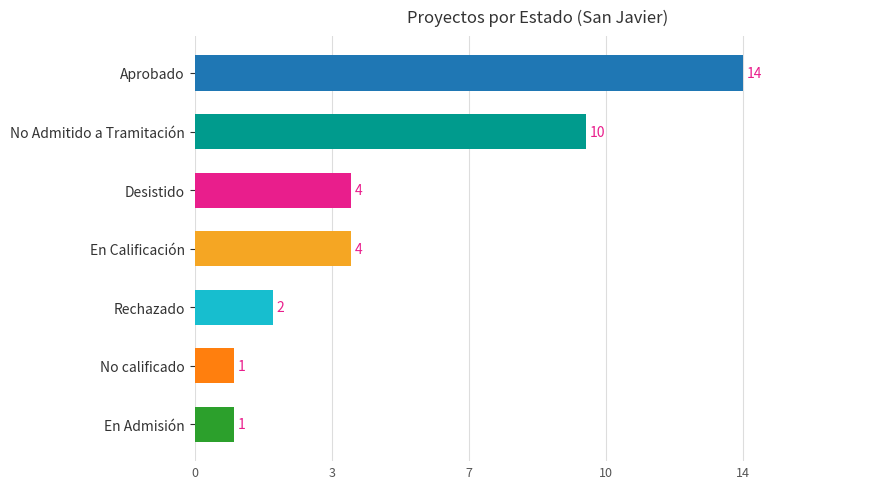

Which label corresponds to the smallest value in the chart?

En Admisión